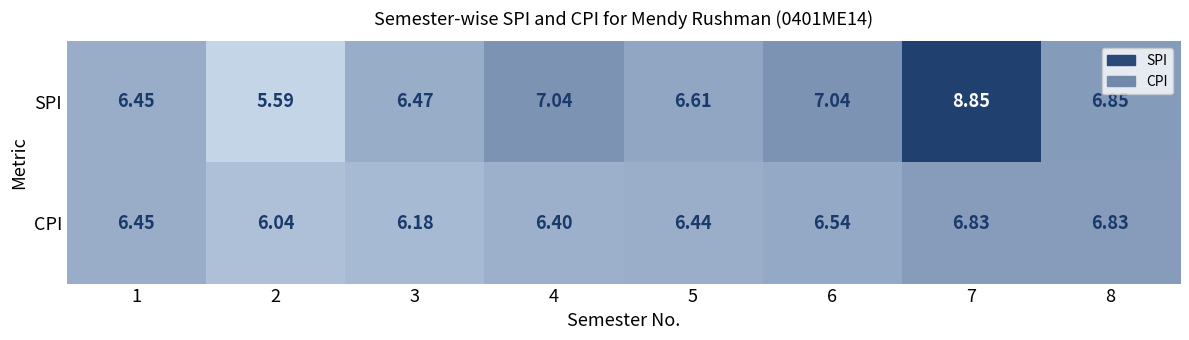

Is the value of CPI at 1 greater than the value of SPI at 6?

No